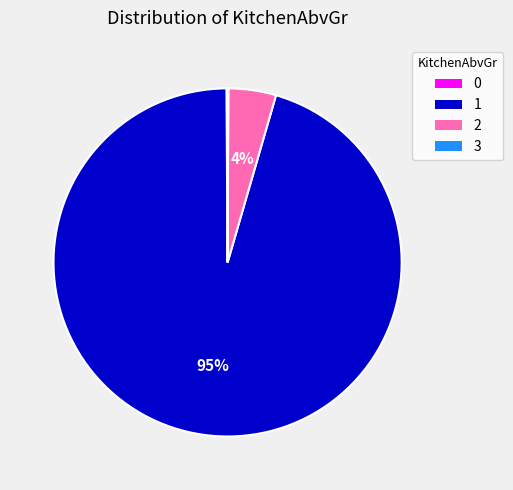

Between 1 and 2, which is larger?

1